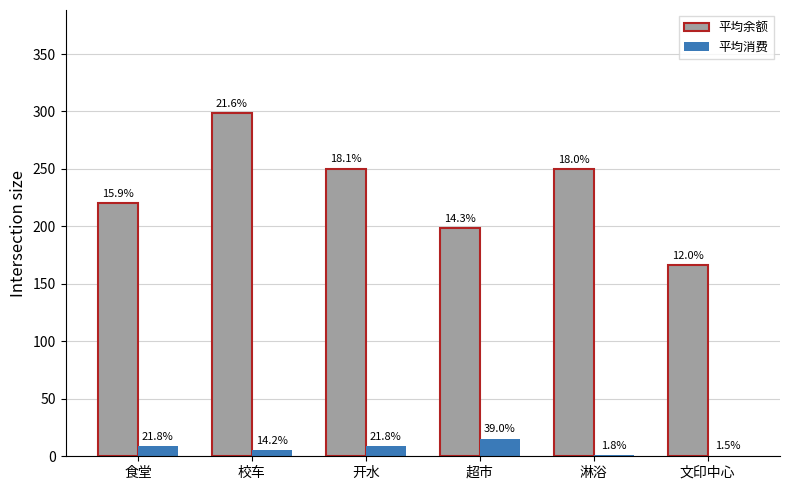

The 平均消费 series shows 8.6 at 食堂. True or false?

True